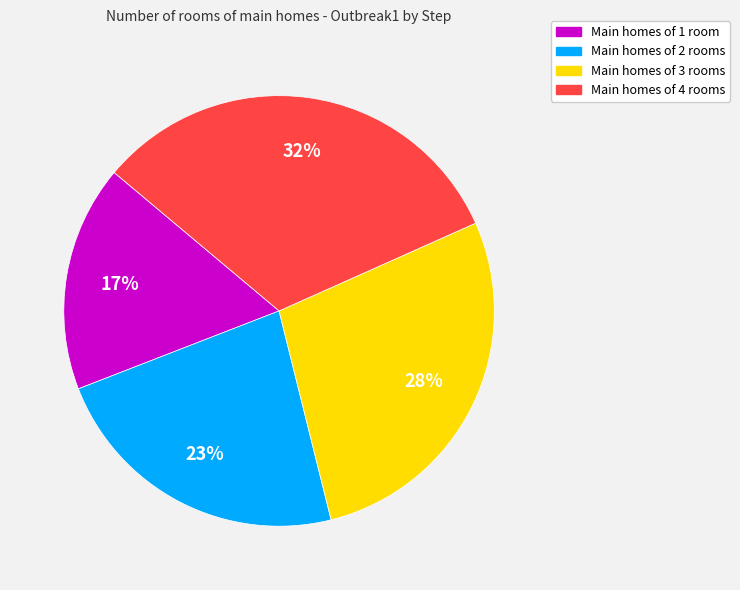

Between Main homes of 1 room and Main homes of 2 rooms, which is larger?

Main homes of 2 rooms